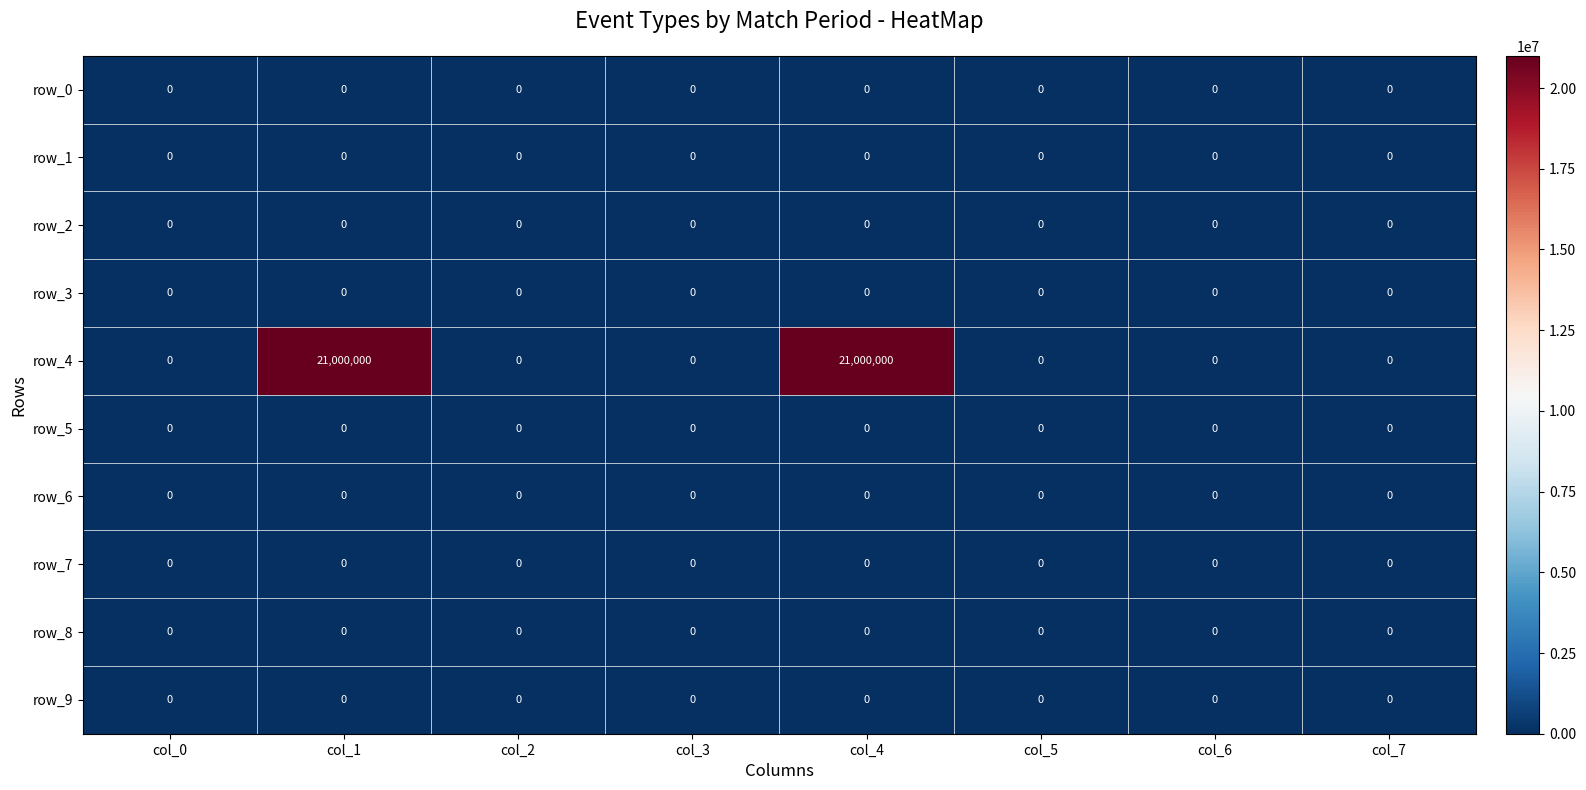

What value does the row_4 series have at col_1, to the nearest 10?

21000000